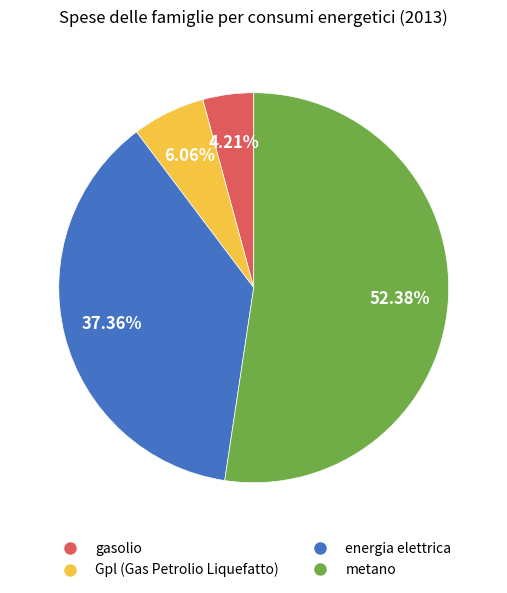

Between Gpl (Gas Petrolio Liquefatto) and energia elettrica, which is larger?

energia elettrica